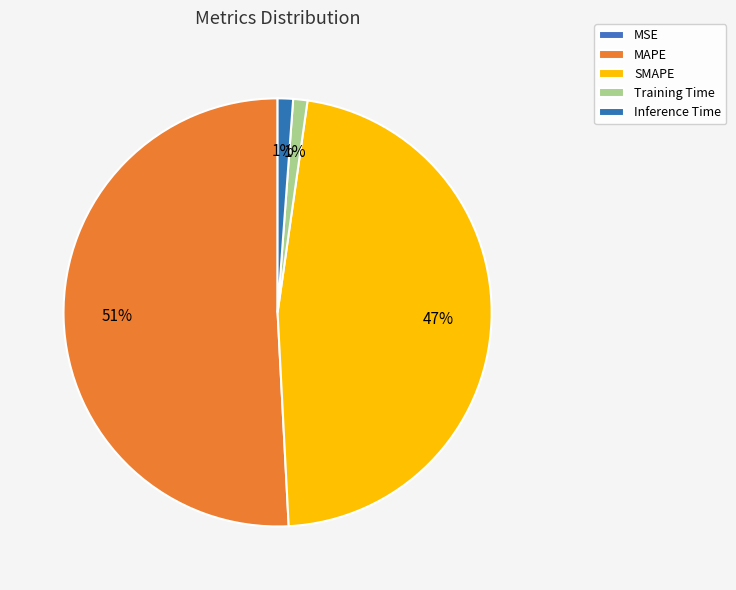

True or false: MAPE accounts for 51% of the total.

True